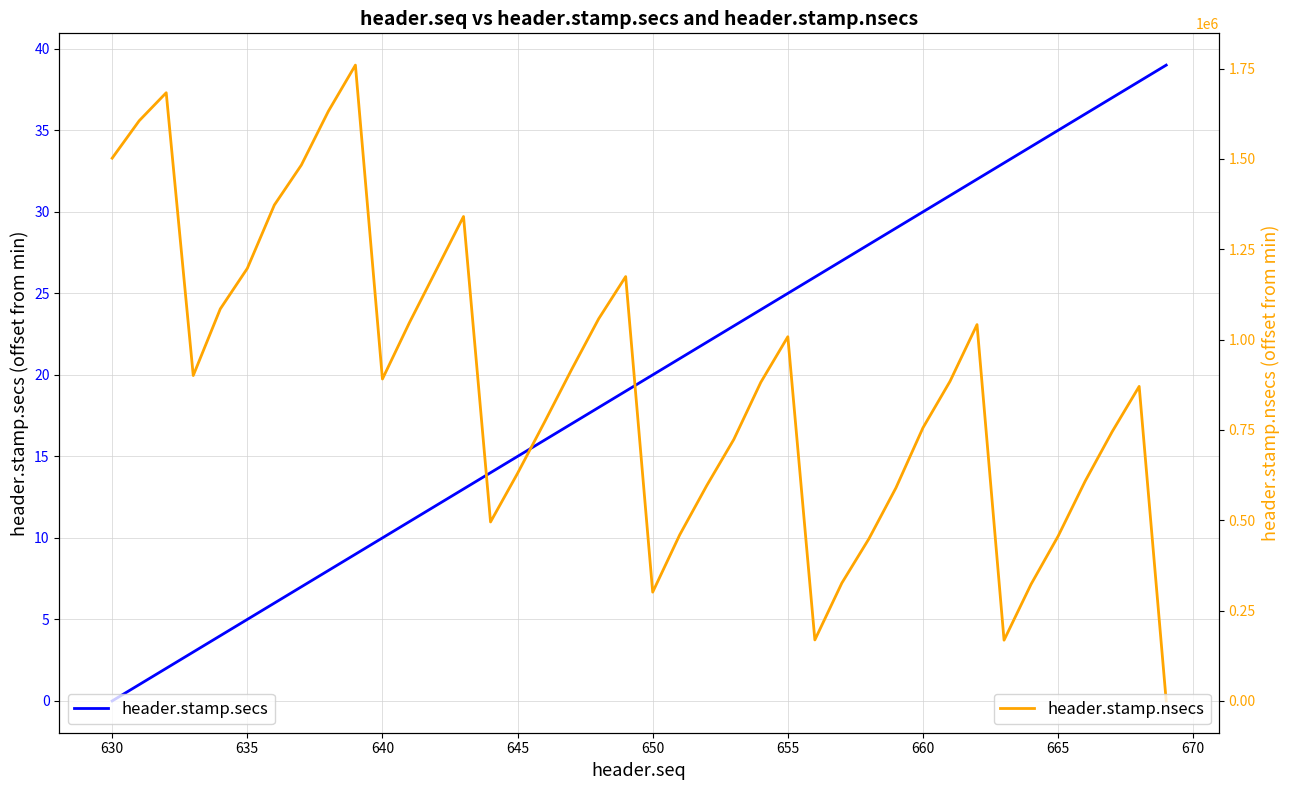

True or false: header.stamp.secs has a value of 62 at 36.

False